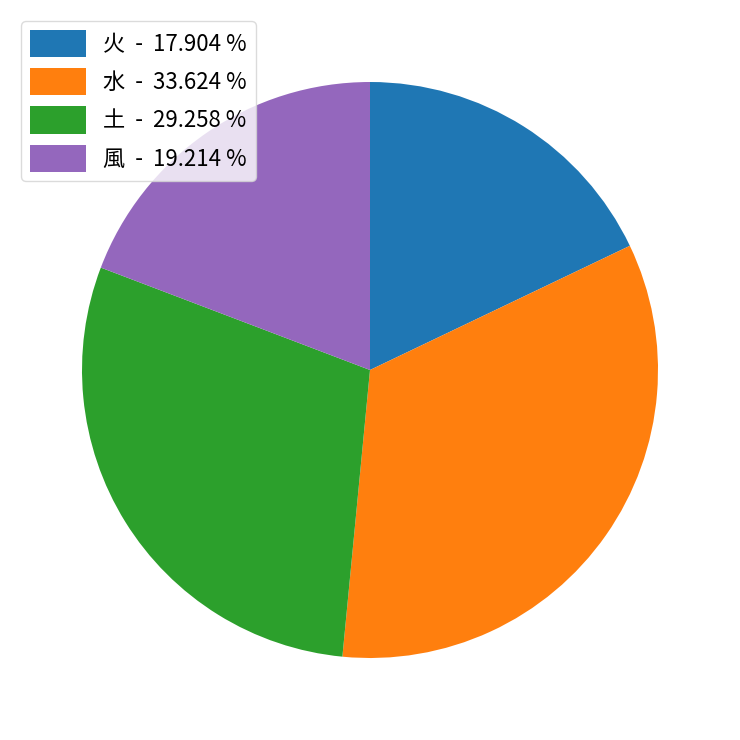

Between 火 - 17.904 % and 水 - 33.624 %, which is larger?

水 - 33.624 %